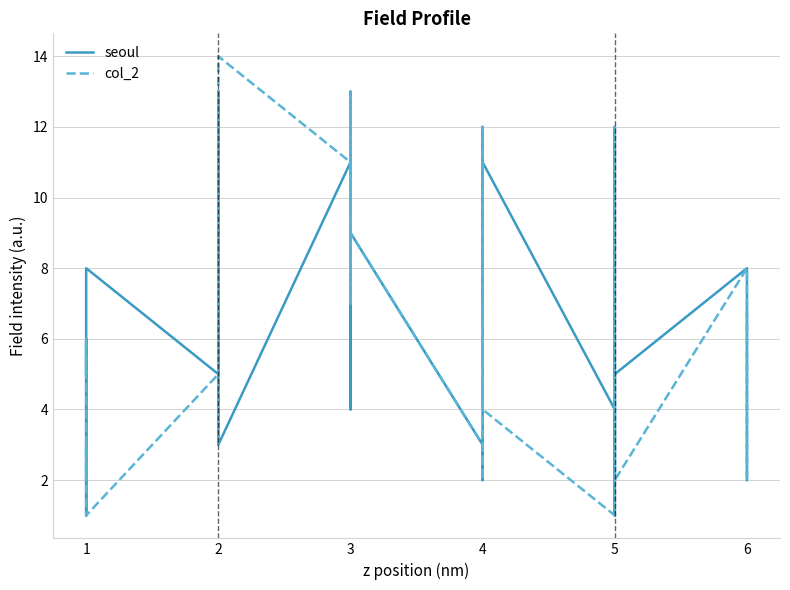

Does the chart display data point markers on the line(s)?

No